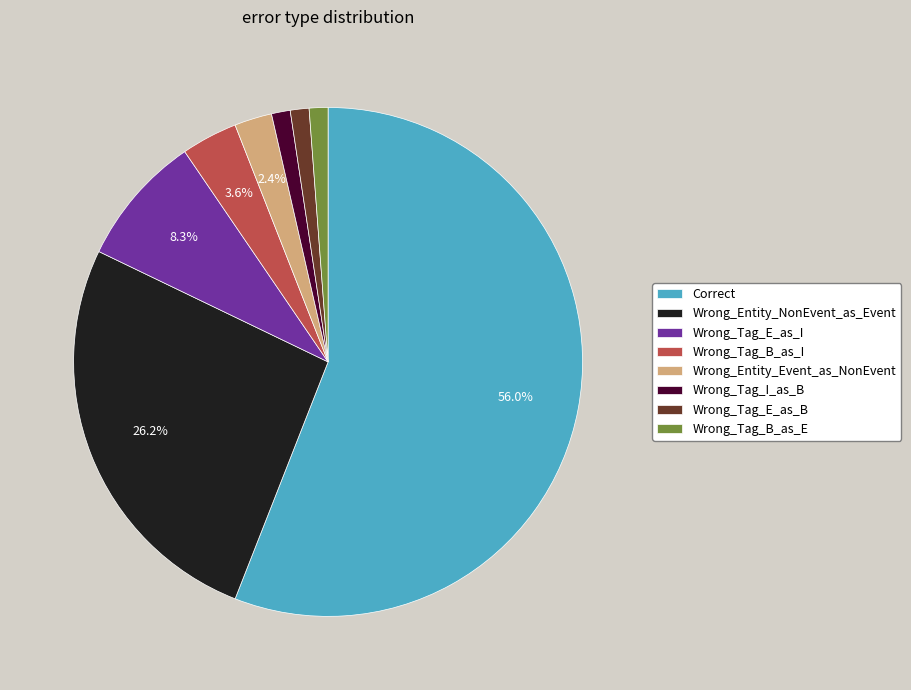

Which slice is the largest?

Correct